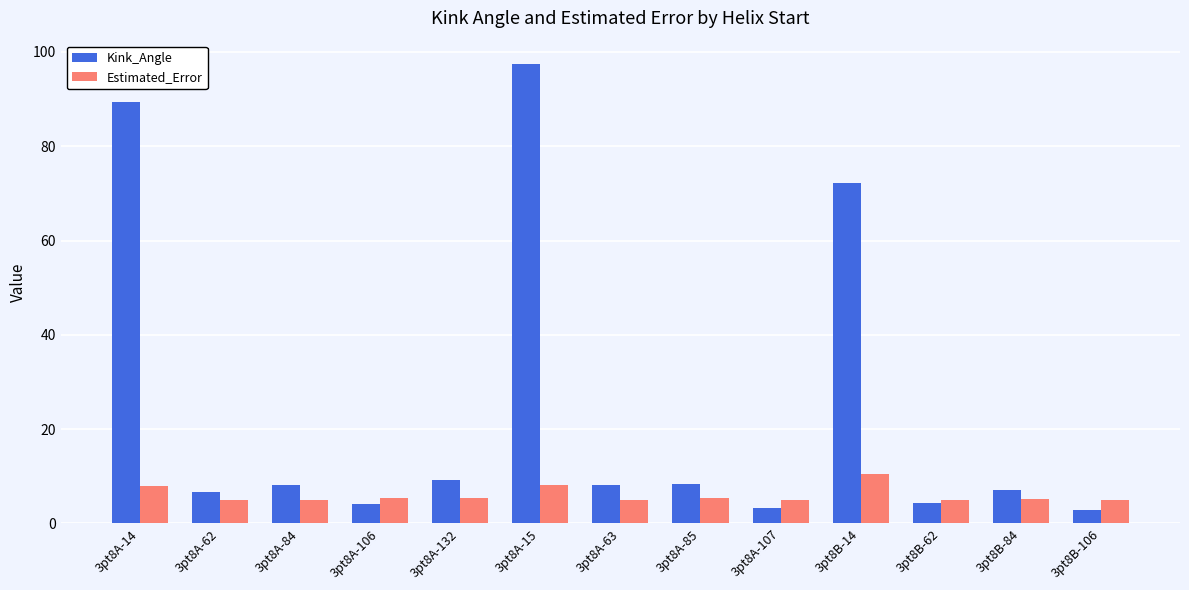

What is the value of the Kink_Angle bar at the 4th from the left?

4.1